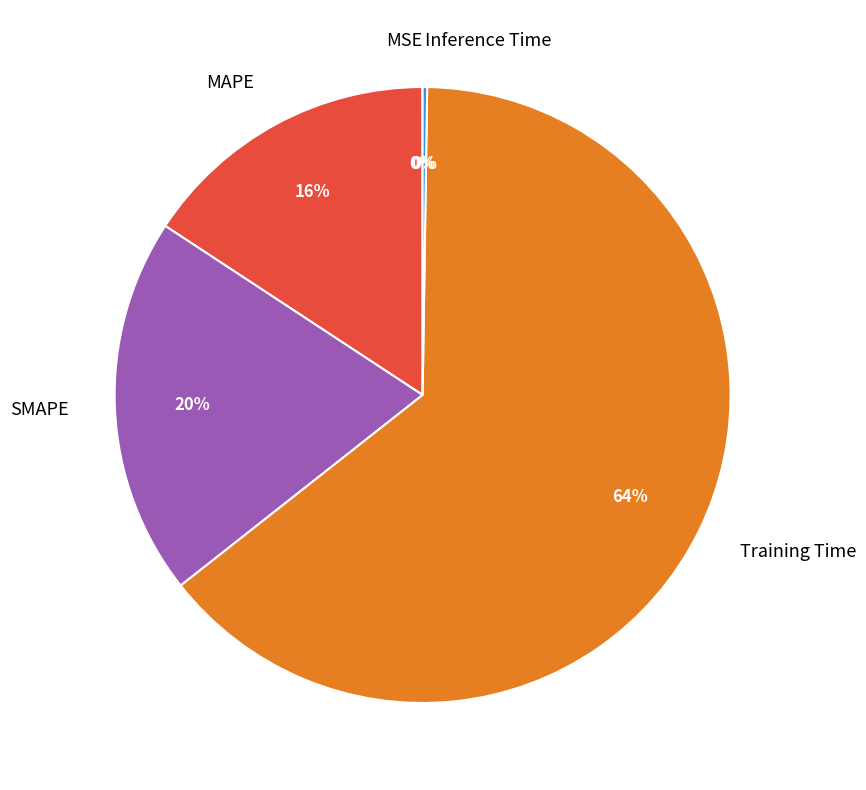

Is it true that SMAPE is 28% of the pie?

False